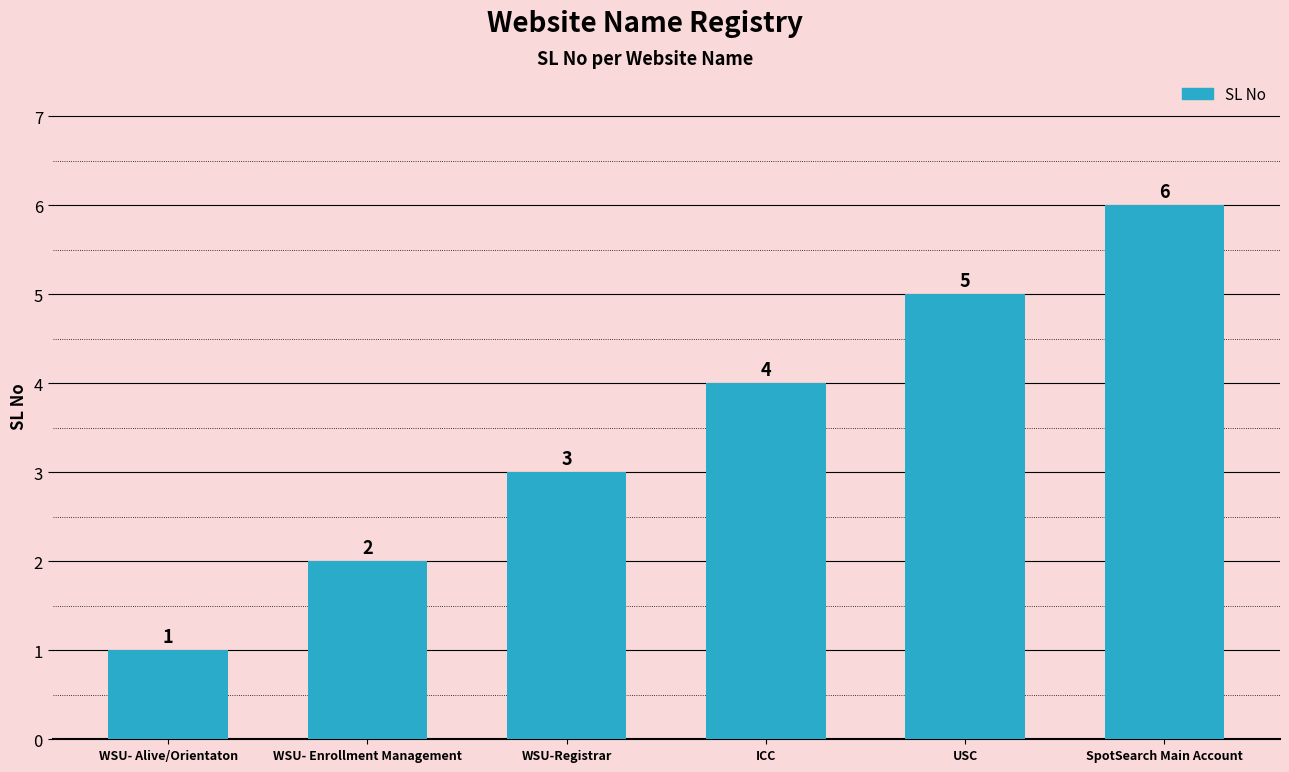

Which category has the highest value across all series?

SpotSearch Main Account